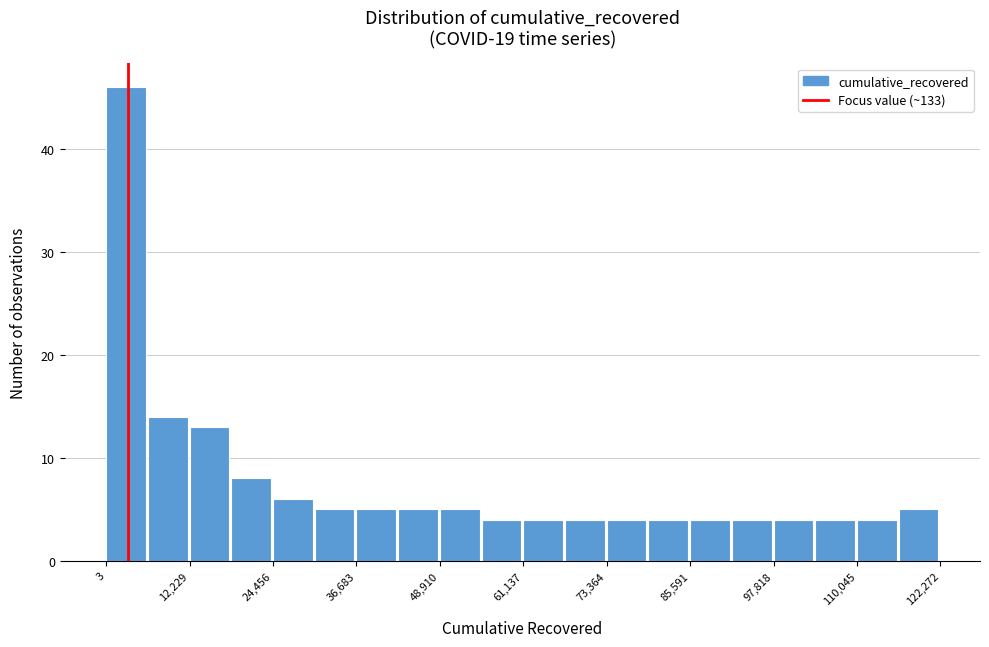

Around what value on the x-axis is the tallest bar? Give the approximate position of its centre, as read against the axis.

2000